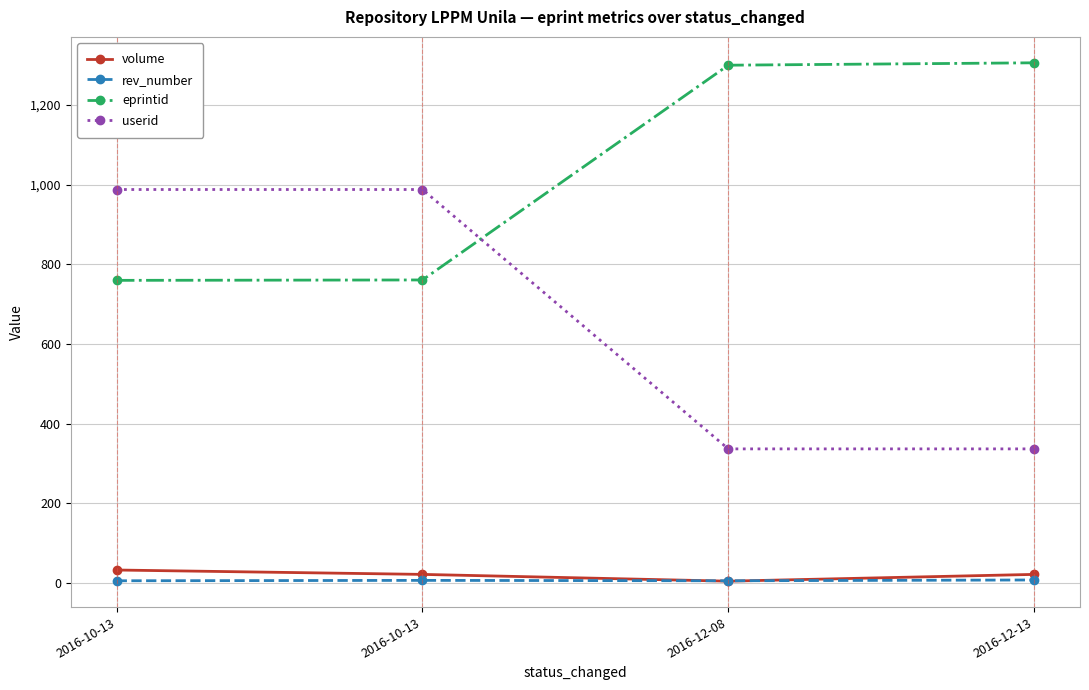

What is the difference between the highest and lowest values at 2016-12-13?

1298